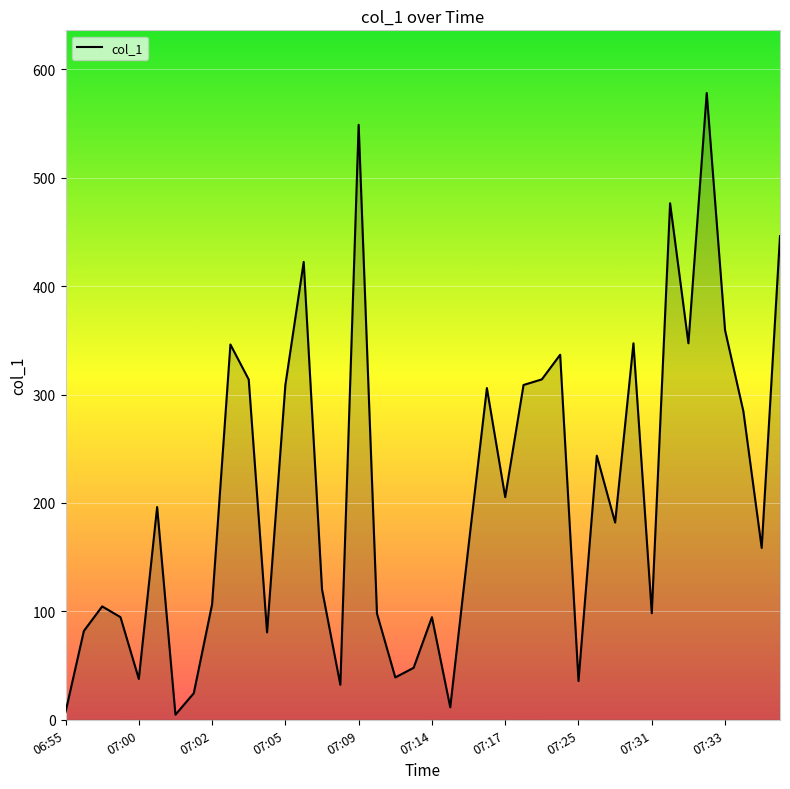

What is the difference between the maximum and minimum values?

573.5